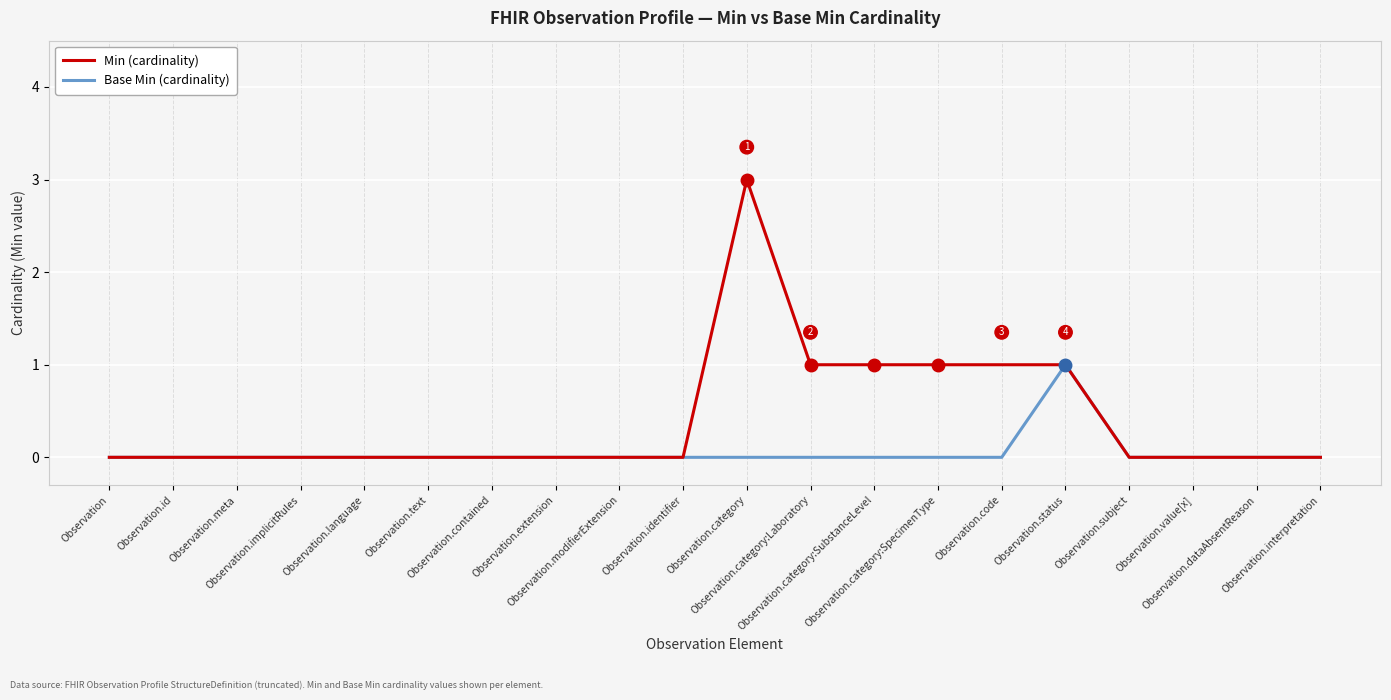

What is the maximum value for Min (cardinality)?

3